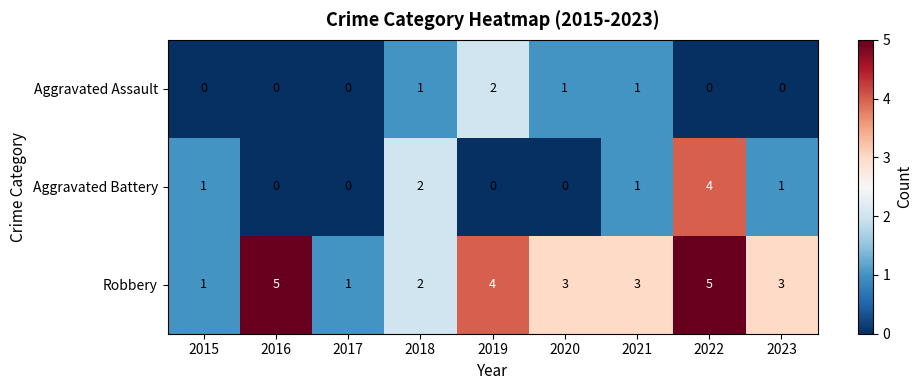

The value of Robbery at 2018 is 2. True or false?

True